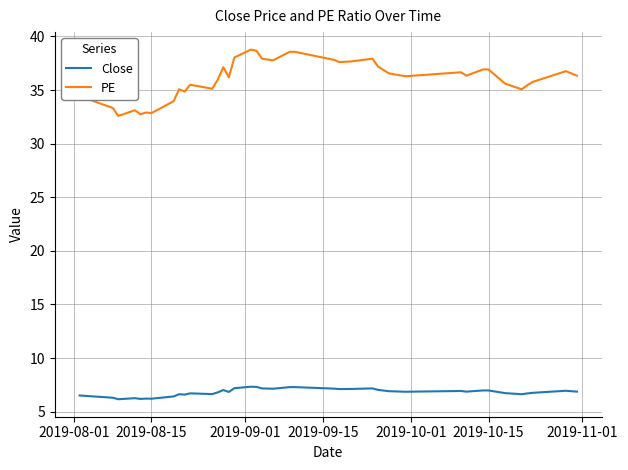

Is this an area chart (filled region under the line)?

No